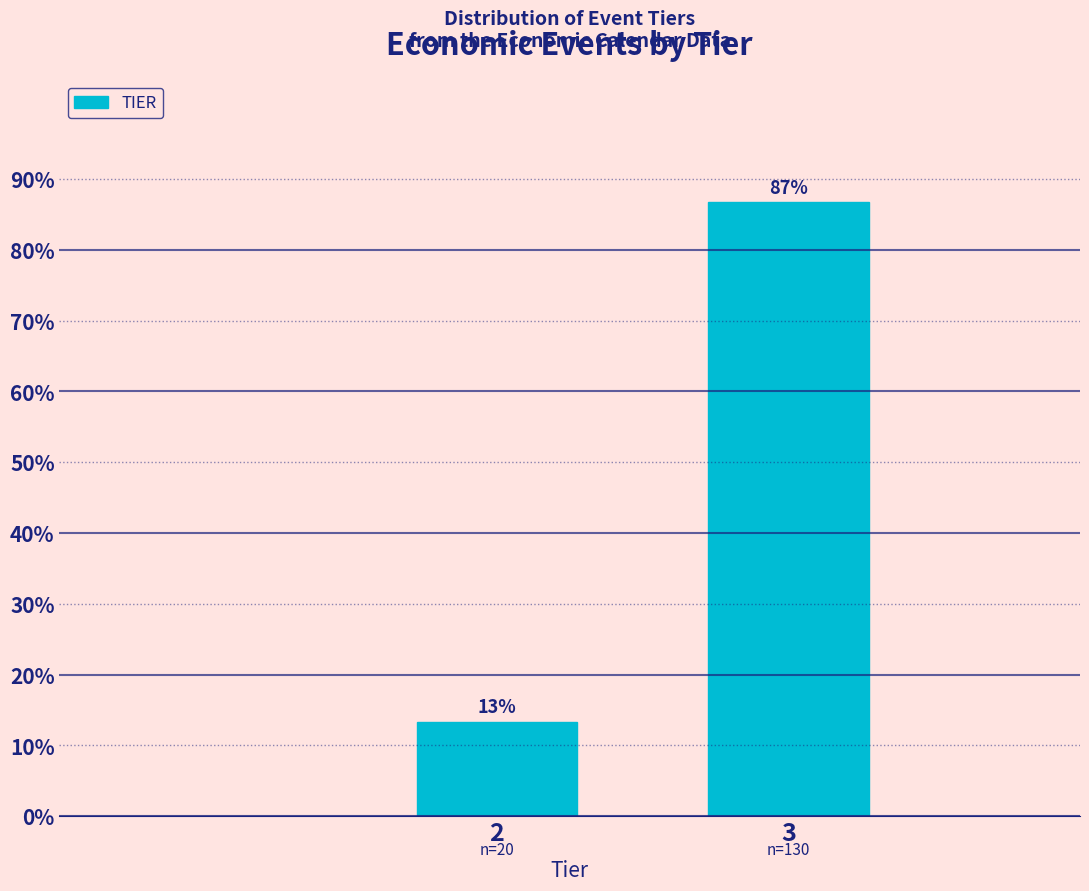

What is the sum of all values?

100.0